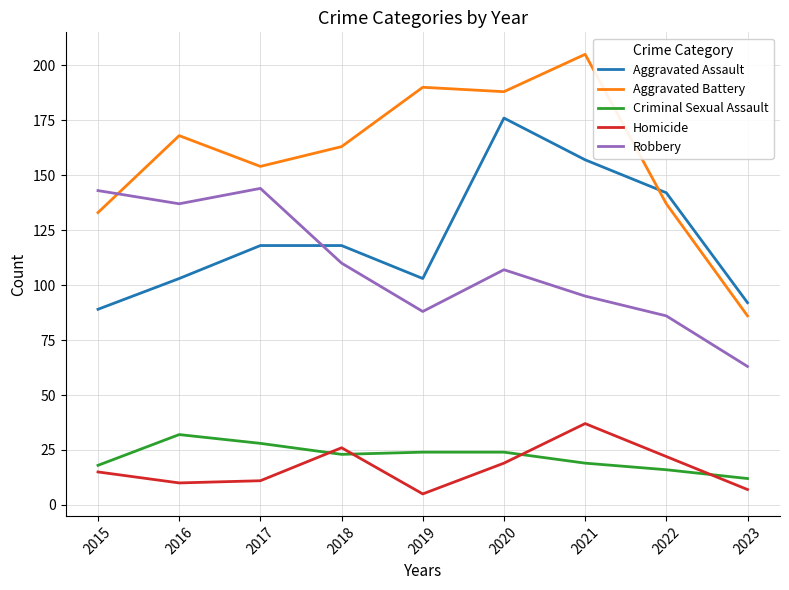

Reading left to right, transcribe all the data shown in this chart.

Aggravated Assault: 89	103	118	118	103	176	157	142	92
Aggravated Battery: 133	168	154	163	190	188	205	137	86
Criminal Sexual Assault: 18	32	28	23	24	24	19	16	12
Homicide: 15	10	11	26	5	19	37	22	7
Robbery: 143	137	144	110	88	107	95	86	63